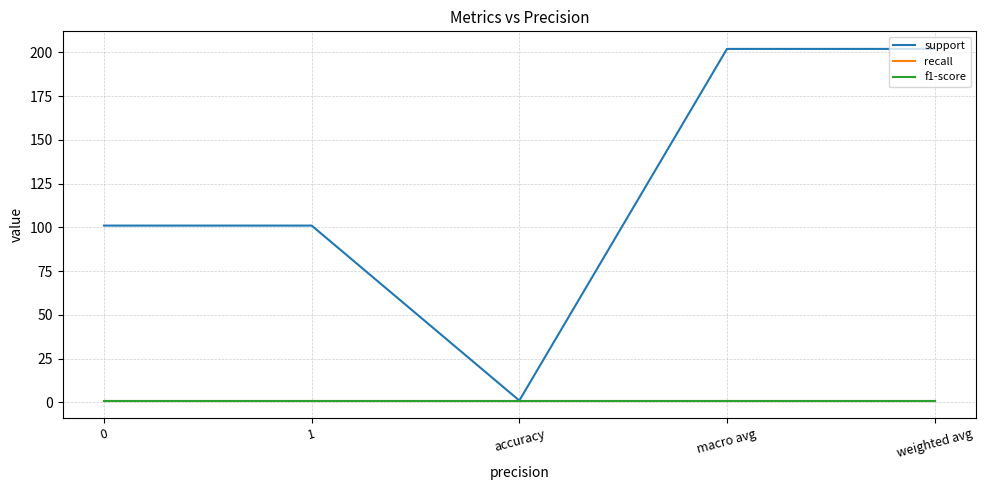

Is this an area chart (filled region under the line)?

No